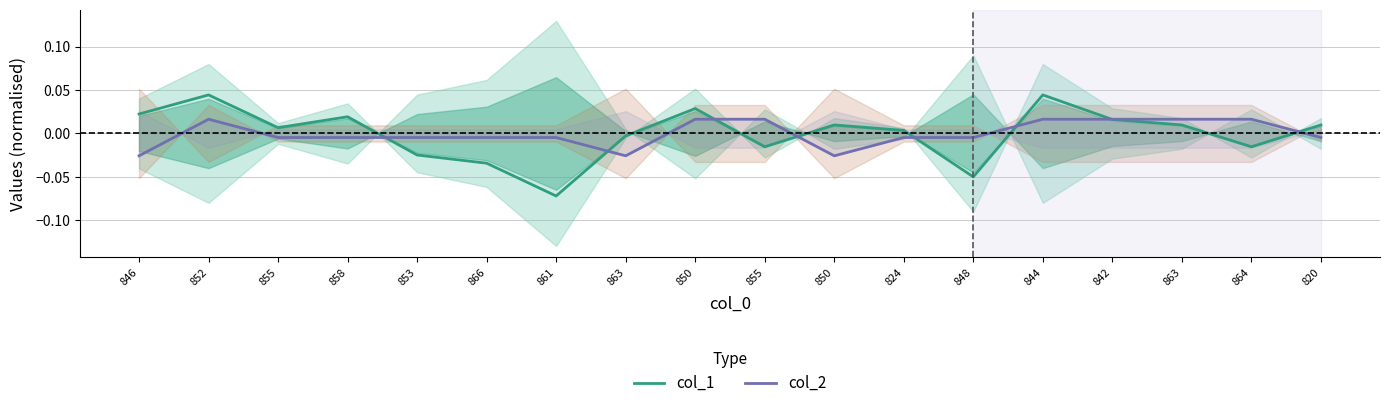

True or false: col_2 has a value of -0.0 at 820.

True